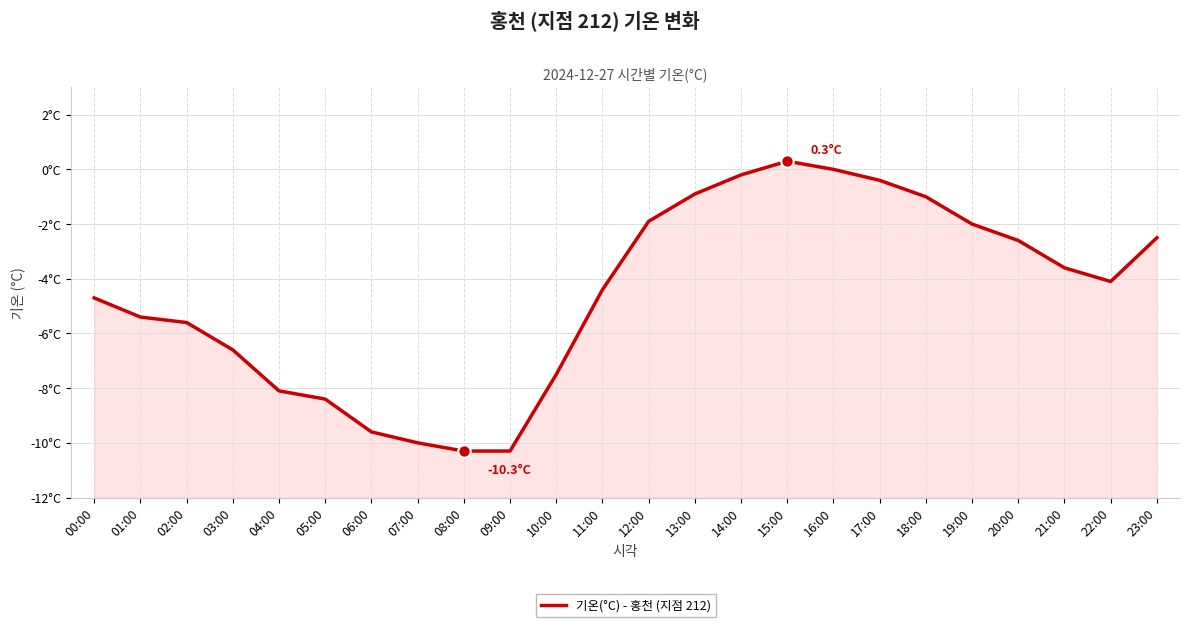

Between 22:00 and 12:00, which is larger?

12:00